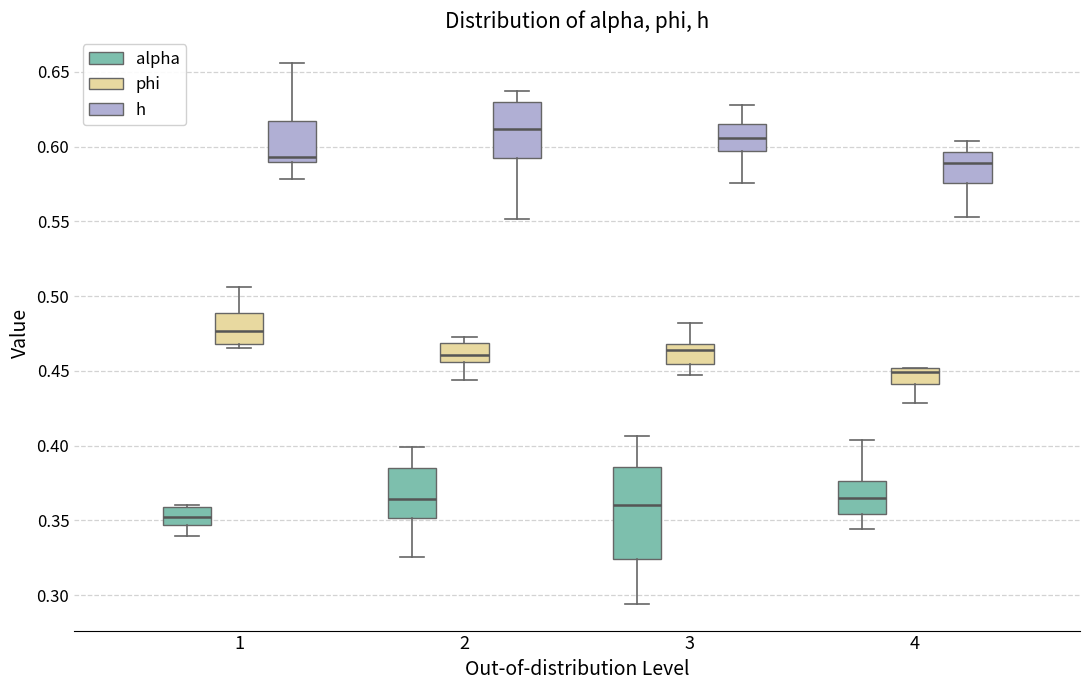

Where does the median line of the box for 2 (phi) sit on the y-axis? The values are not printed on the chart, so give them approximately, as read against the axis.

0.460